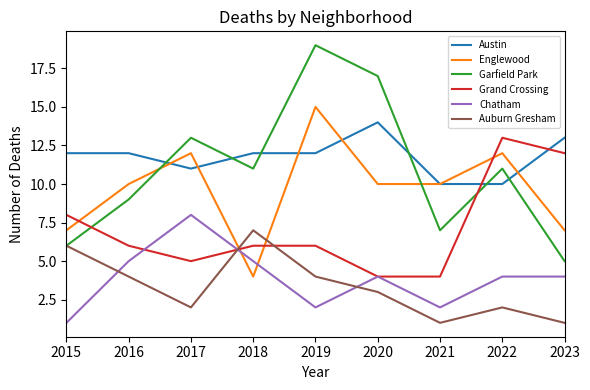

What is the minimum value for Austin?

10